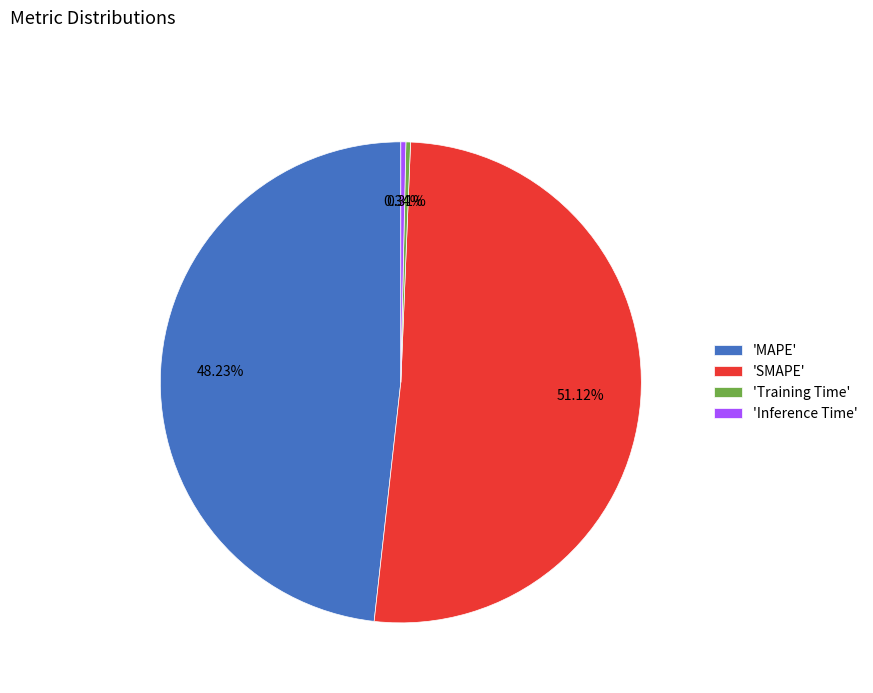

Which slice is the largest?

'SMAPE'